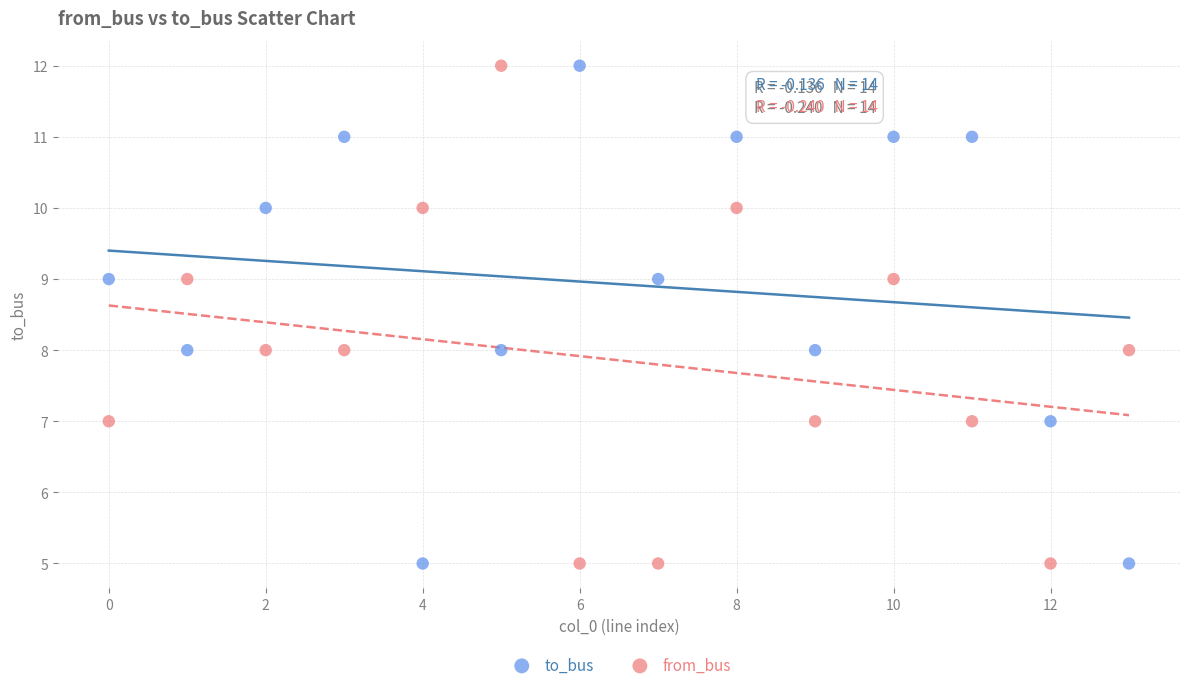

Across all data points, what is the range of Y values (max minus min)?

7